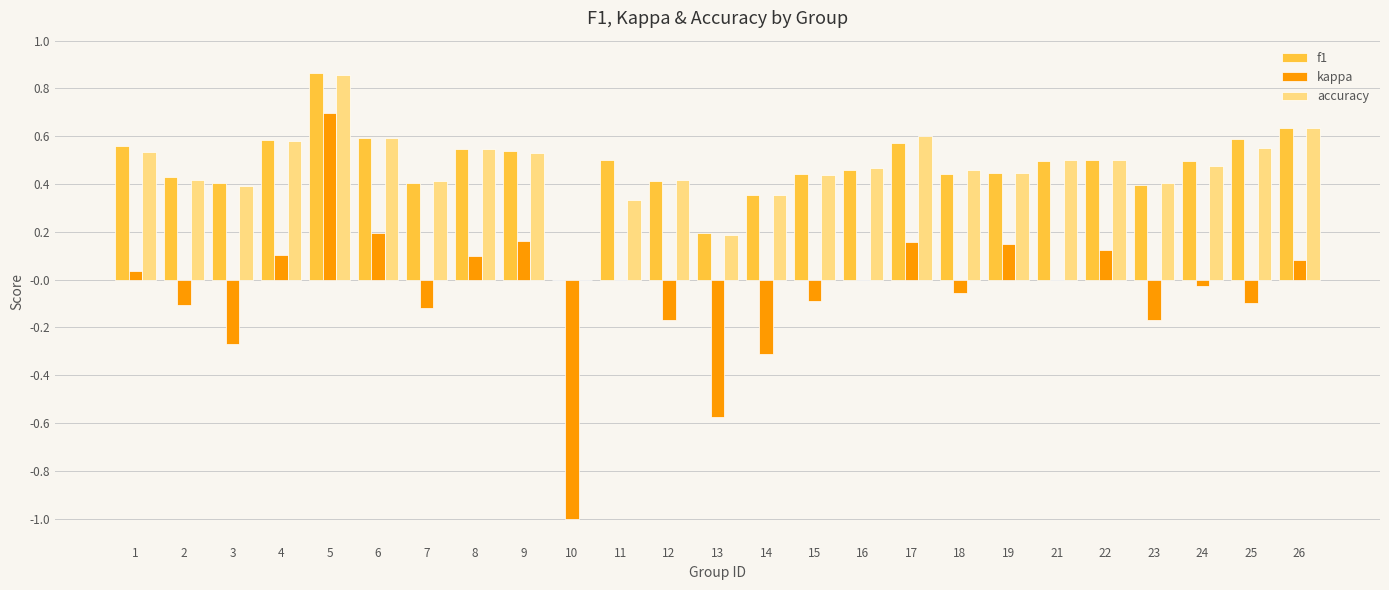

True or false: kappa has a value of 0.0 at 21.

True